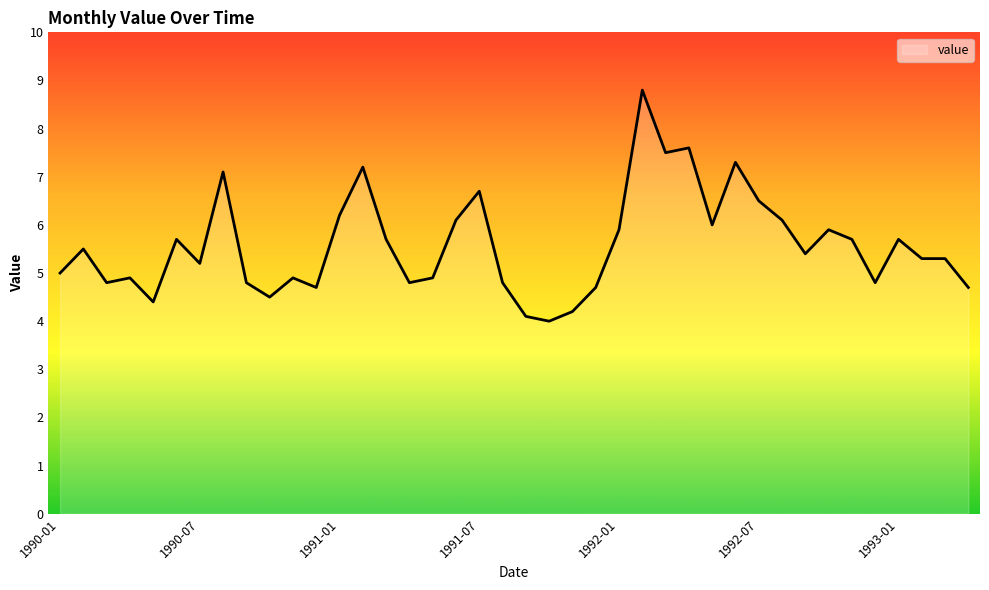

What is the smallest value displayed?

4.0